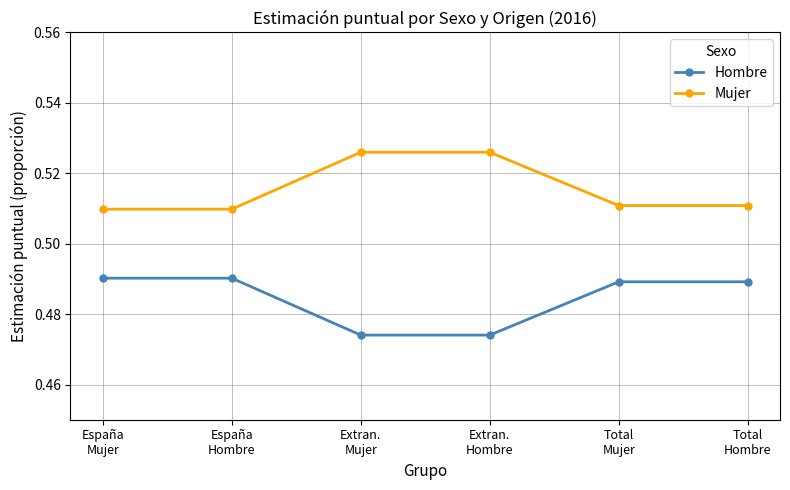

True or false: Hombre and Mujer intersect in this chart.

False